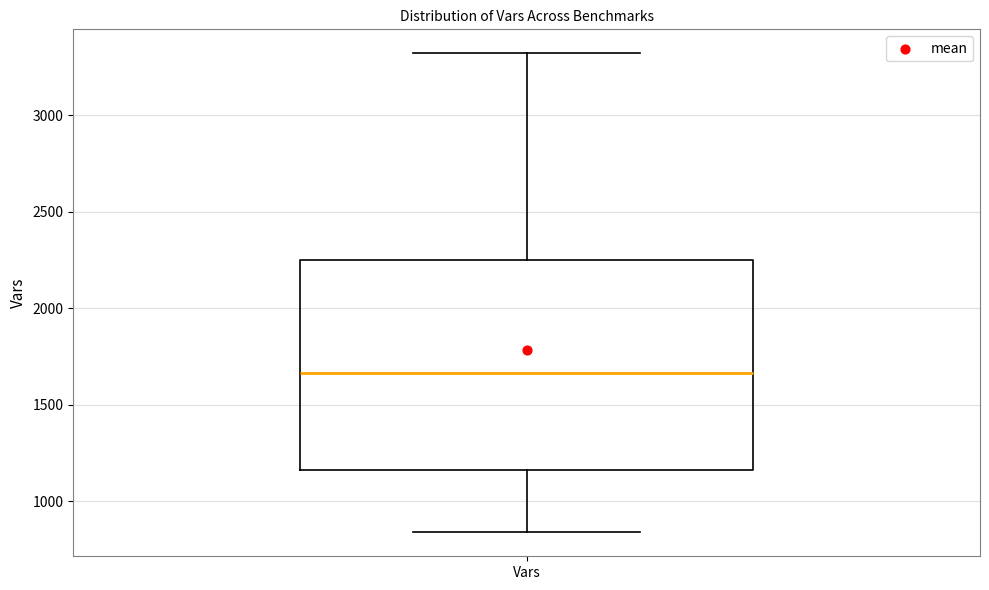

Where does the lower whisker of the box for Vars end on the y-axis? The values are not printed on the chart, so give them approximately, as read against the axis.

850